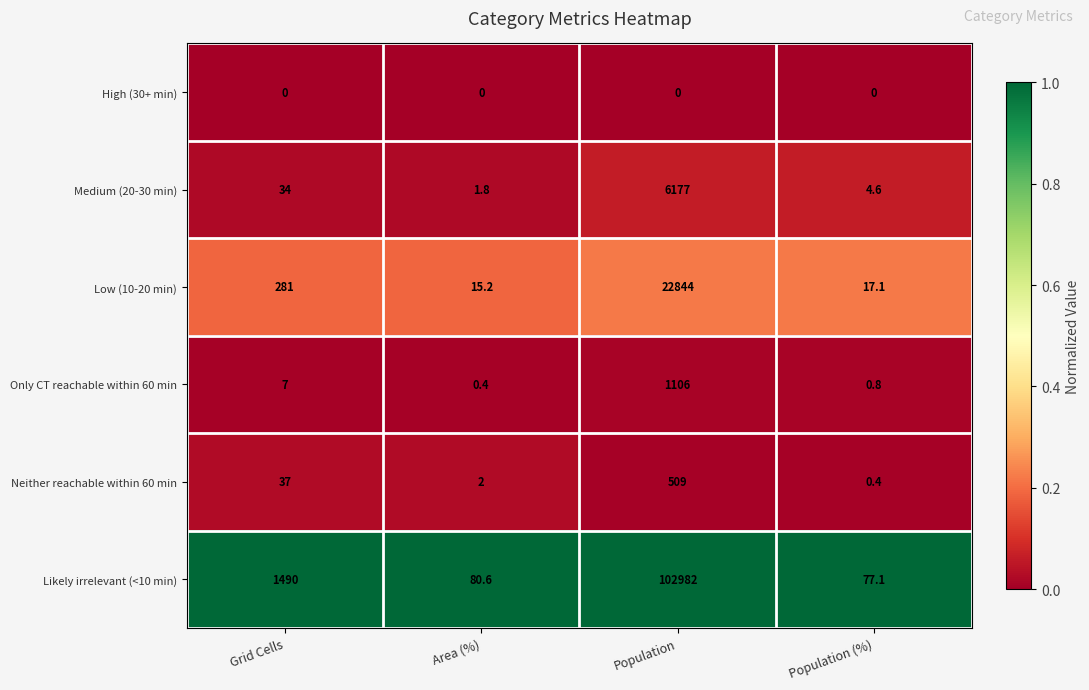

The value of Only CT reachable within 60 min at Population (%) is 0.8. True or false?

True